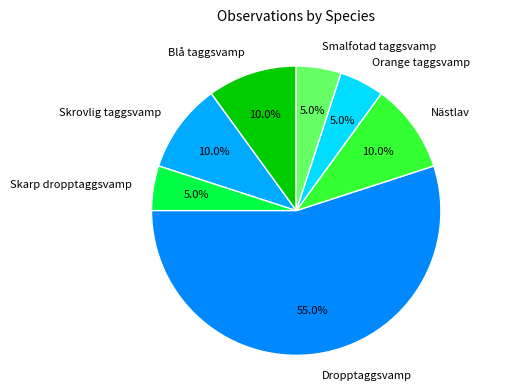

Is it true that Skrovlig taggsvamp is 24% of the pie?

False